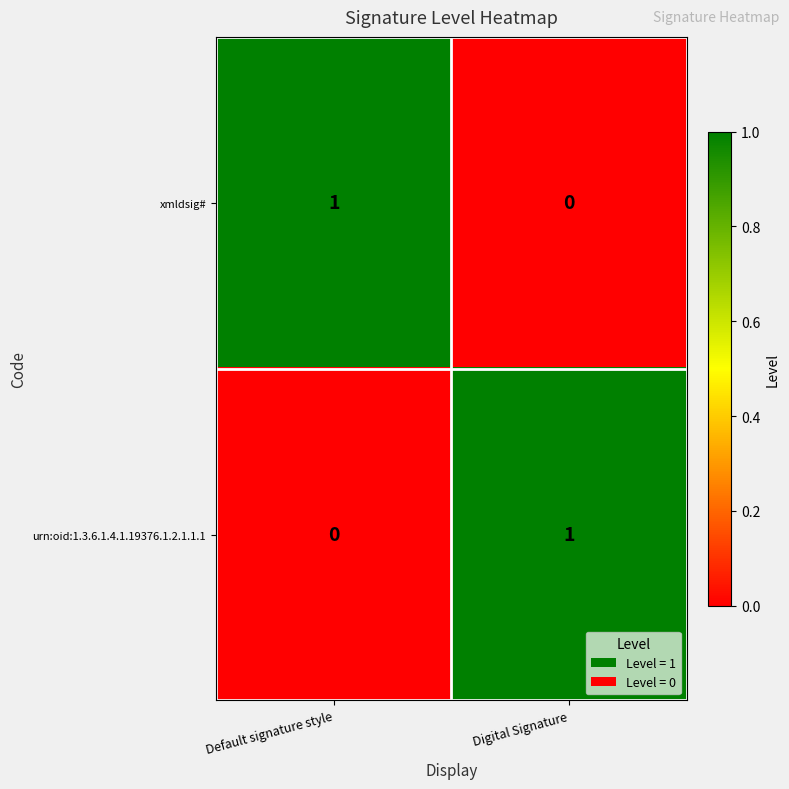

Is it true that xmldsig# equals 0 at Default signature style?

False